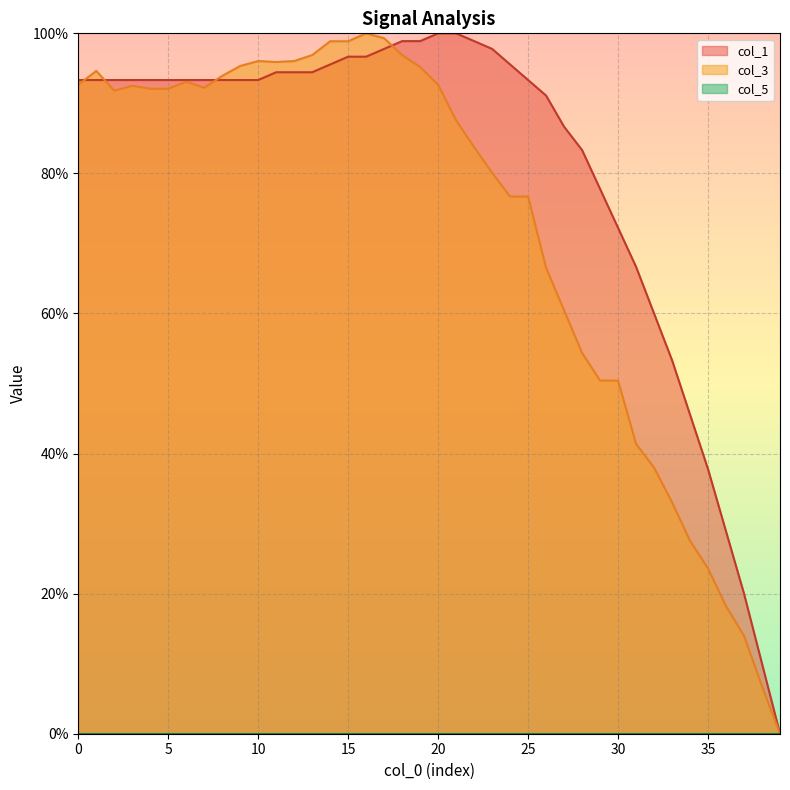

At which label is col_3 line closest to 50?

29